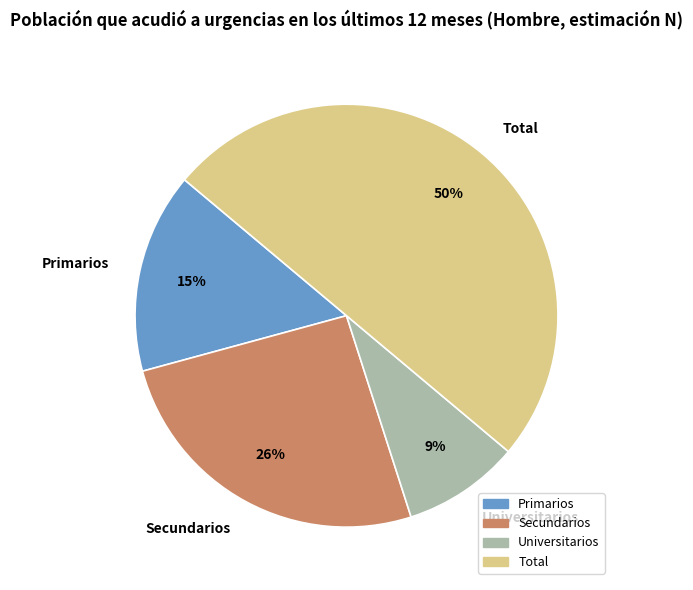

To the nearest percent, what is the average slice percentage?

25%